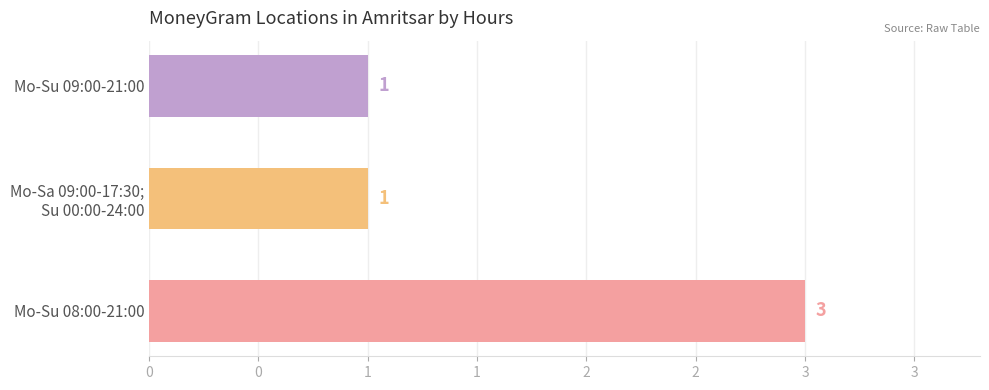

Does the chart contain any negative values?

No